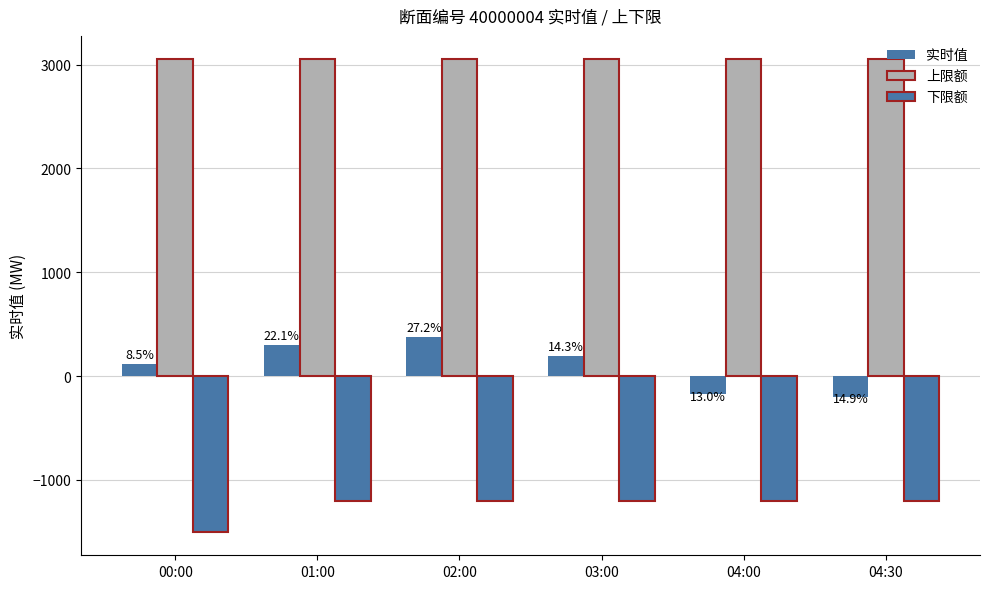

What is the spread (max minus min) of values at 02:00?

4250.0